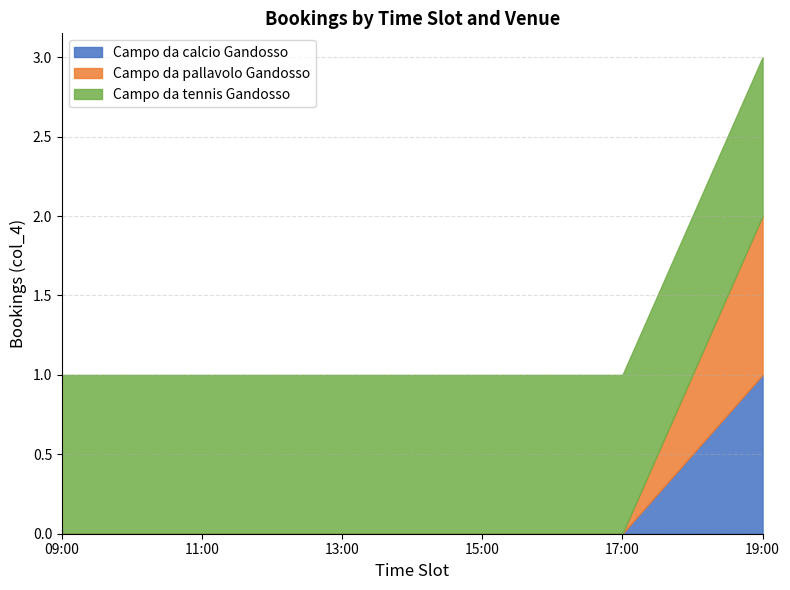

True or false: Campo da calcio Gandosso and Campo da pallavolo Gandosso intersect in this chart.

False